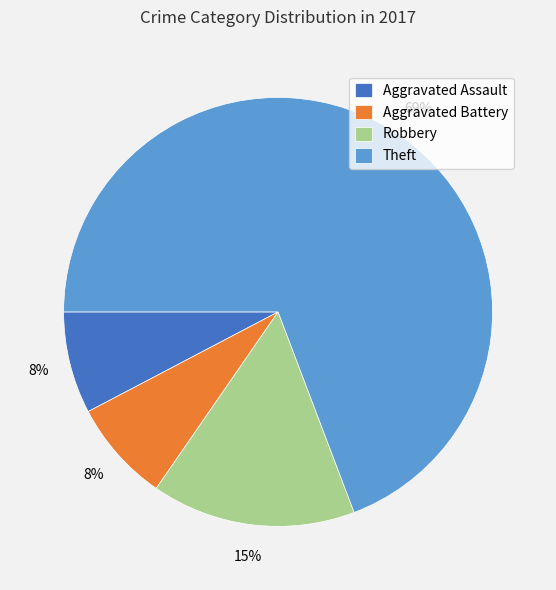

Approximately how many times larger is the value at Aggravated Assault compared to Theft?

0.1